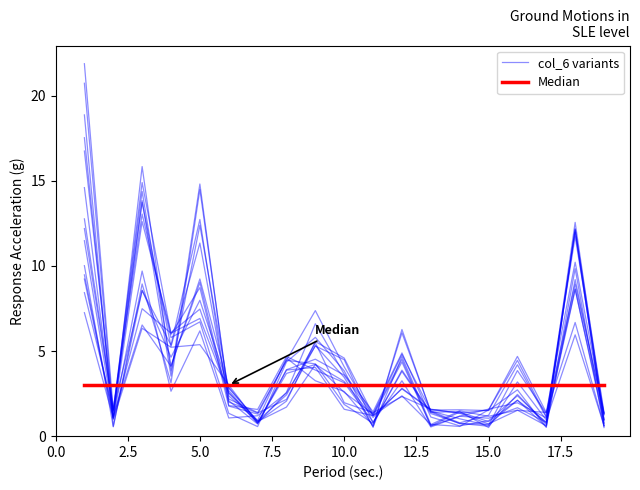

How many intersections are there between Median and col_6 variants?

9